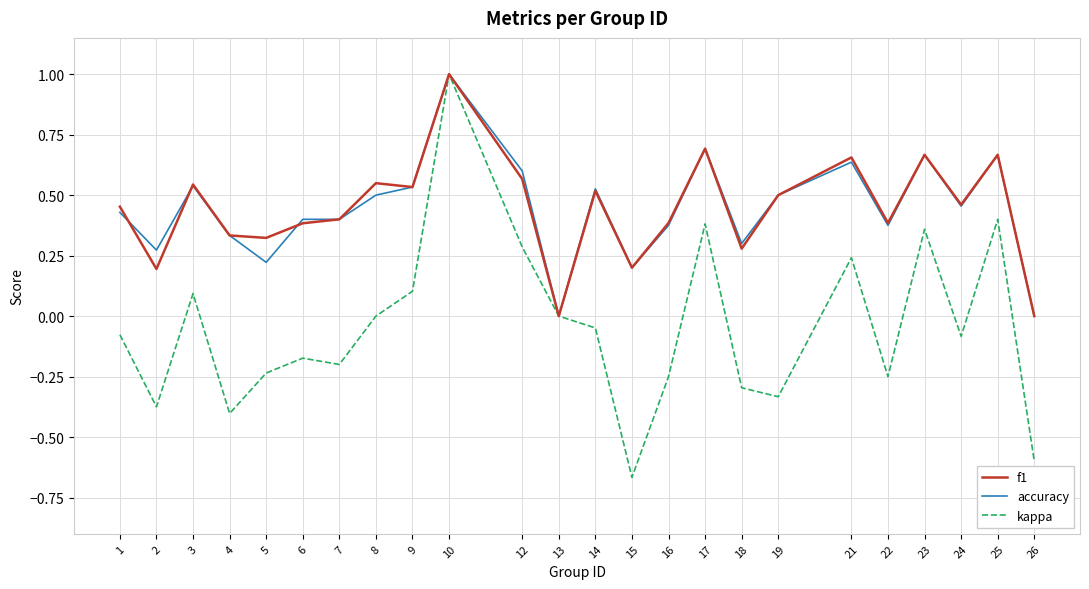

At which category is the sum across all series the highest?

10